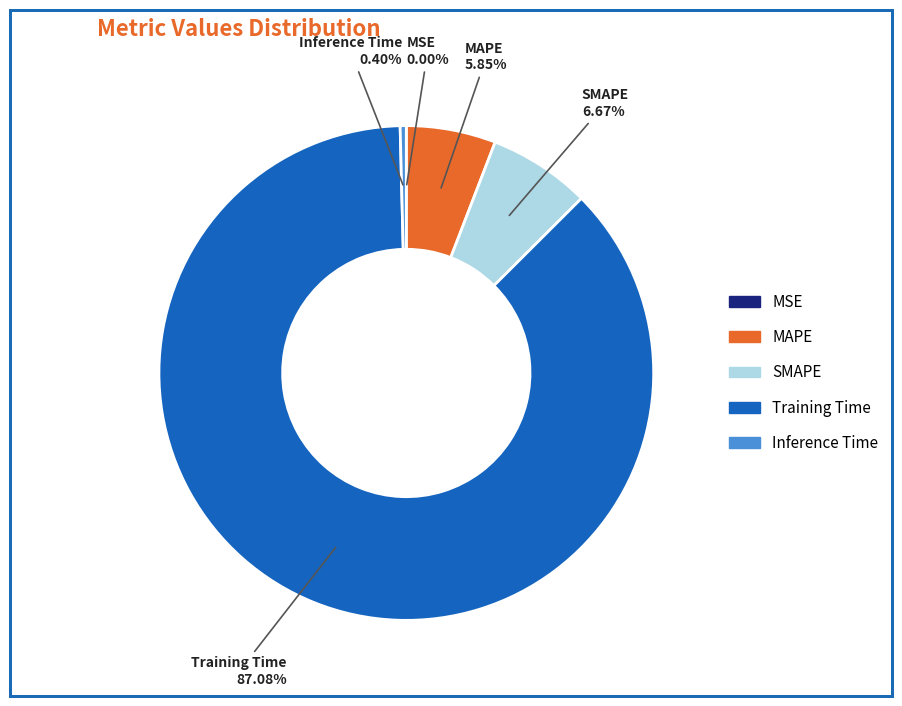

What percentage is the Training Time slice, to the nearest percent?

87%